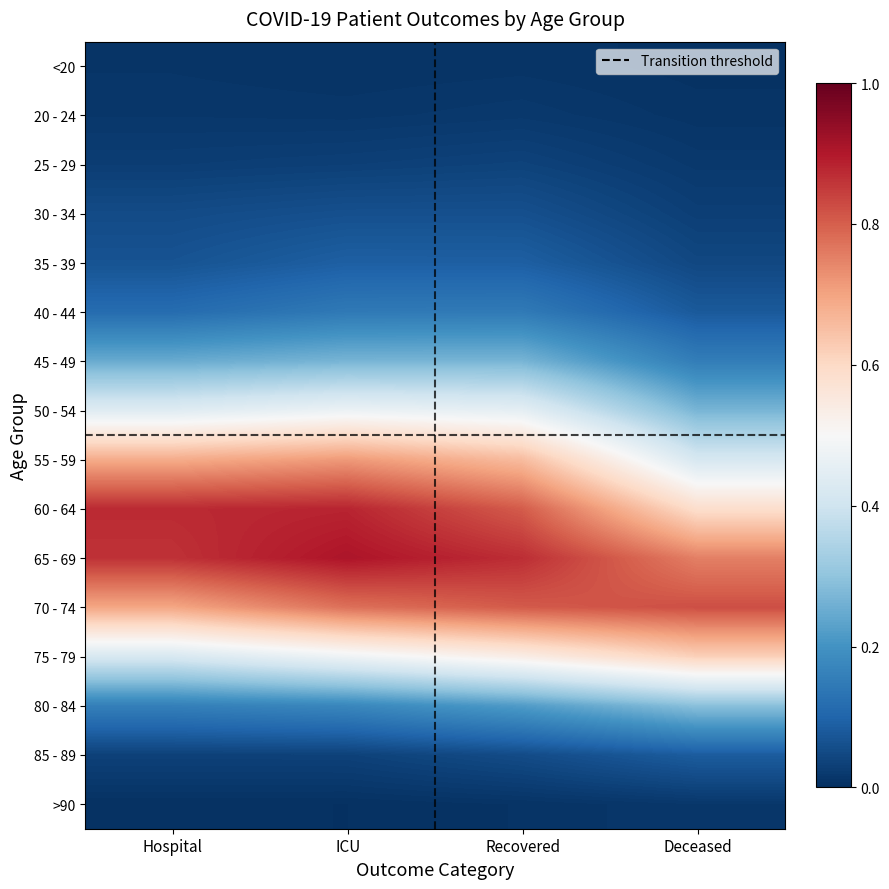

Which category has the highest value across all series?

ICU